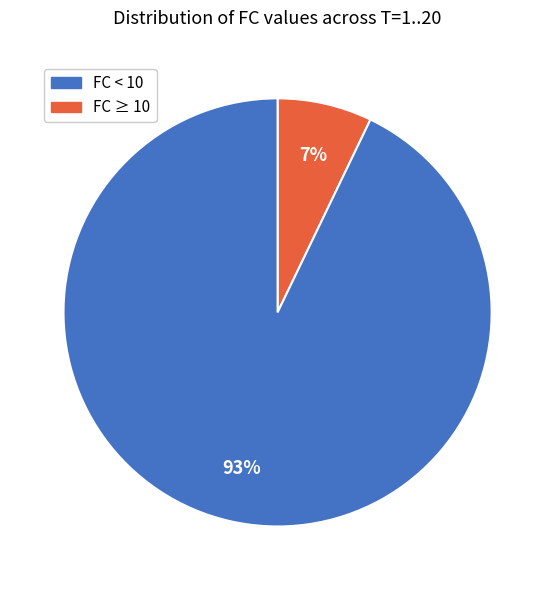

To the nearest percent, what is the average slice percentage?

50%